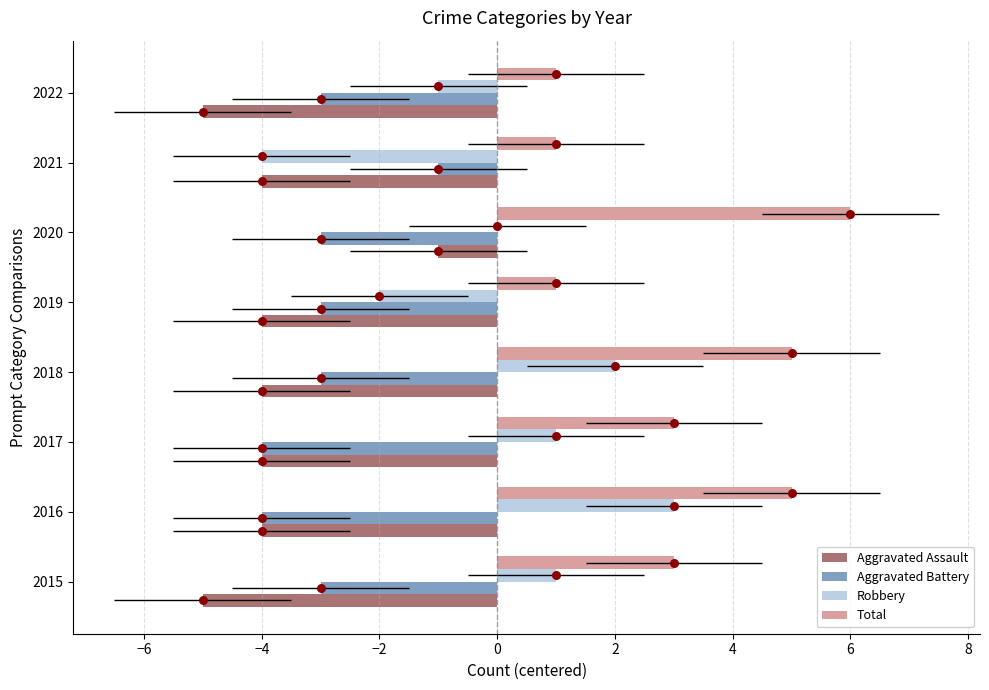

What are all the series names shown in the legend?

Aggravated Assault, Aggravated Battery, Robbery, Total